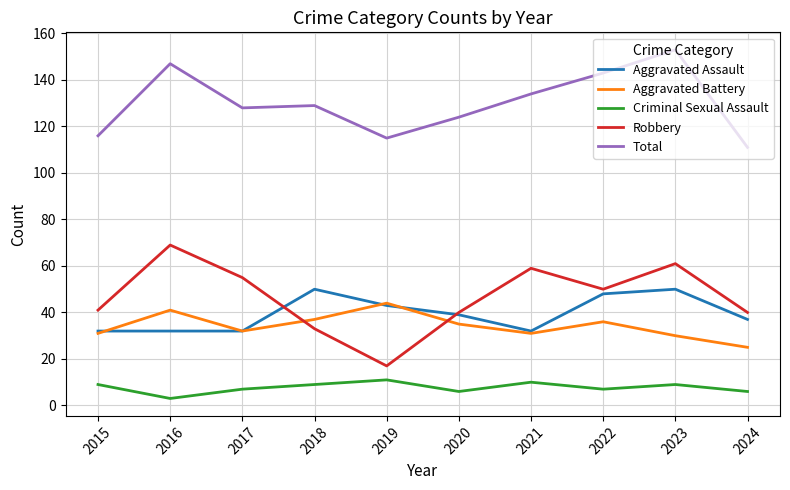

True or false: Robbery and Aggravated Assault cross at least once.

True